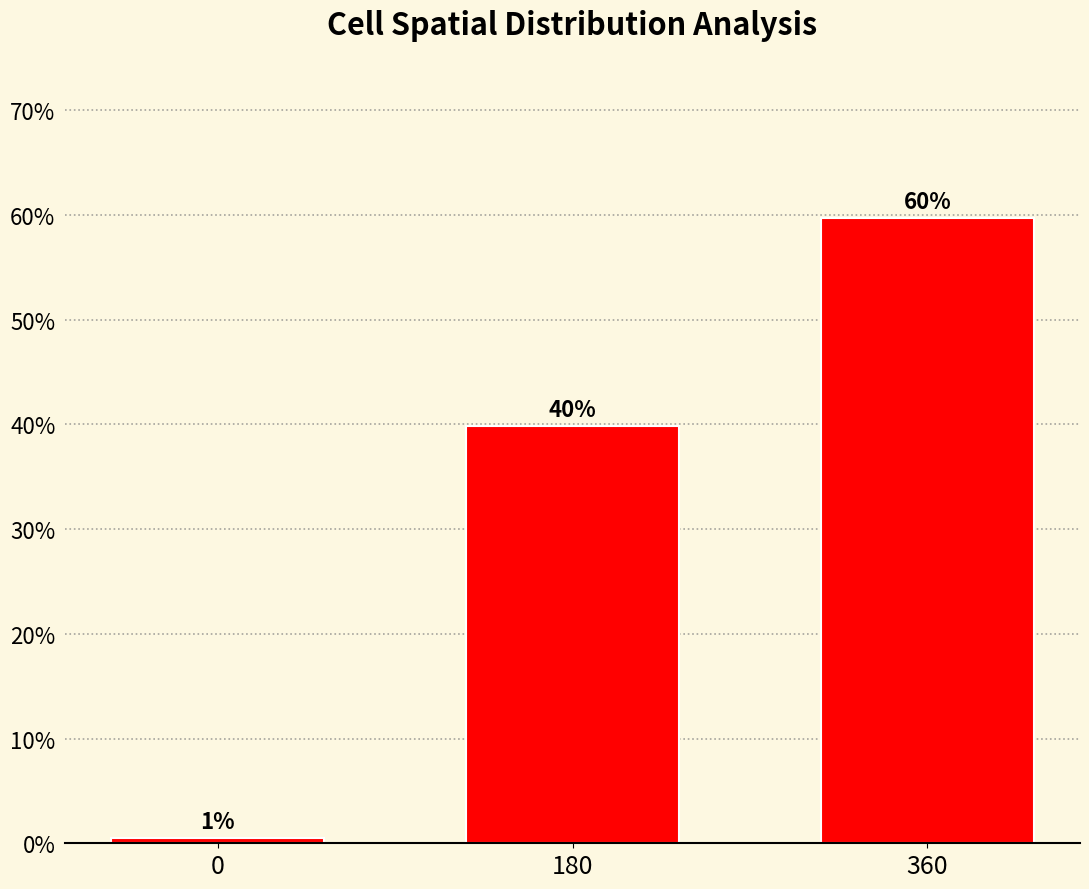

What is the value of the 3rd bar from the left?

59.7